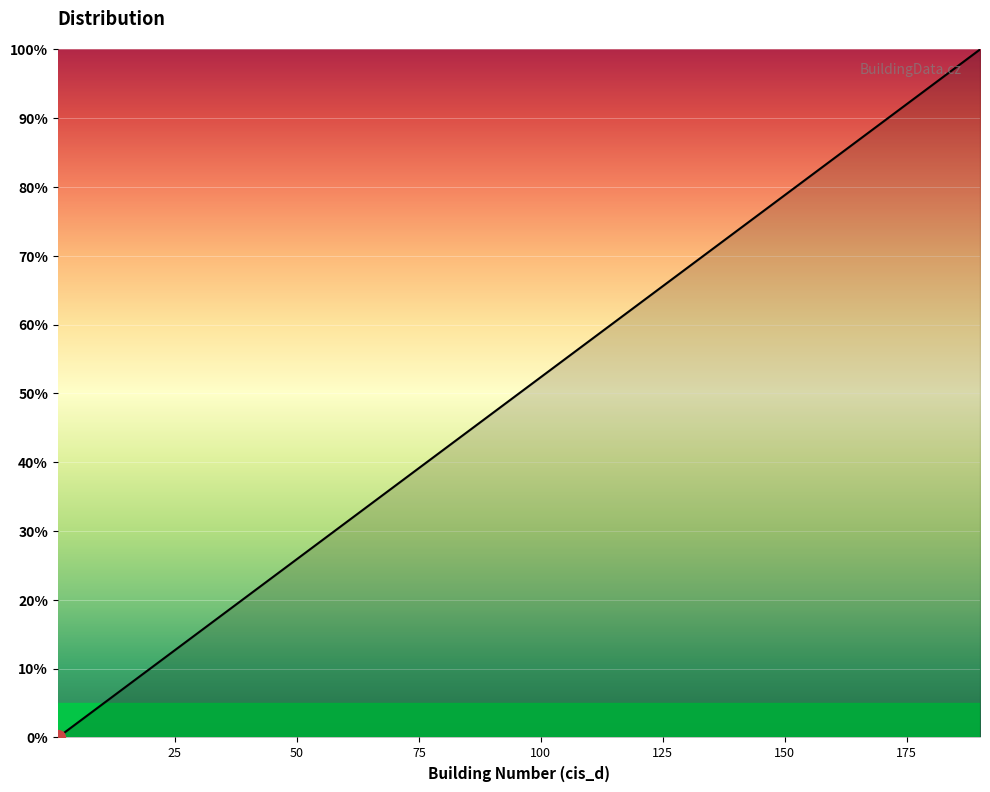

Reading right to left, transcribe all the data shown in this chart.

100.0	96.3	85.7	83.6	78.8	77.8	77.2	76.2	69.8	66.1	64.6	64.0	62.4	59.3	55.0	52.9	47.6	46.6	41.3	40.7	39.2	37.0	36.5	34.9	32.3	29.6	28.0	27.0	24.9	23.8	22.8	21.7	19.6	13.8	11.6	7.9	7.4	5.3	3.7	0.0